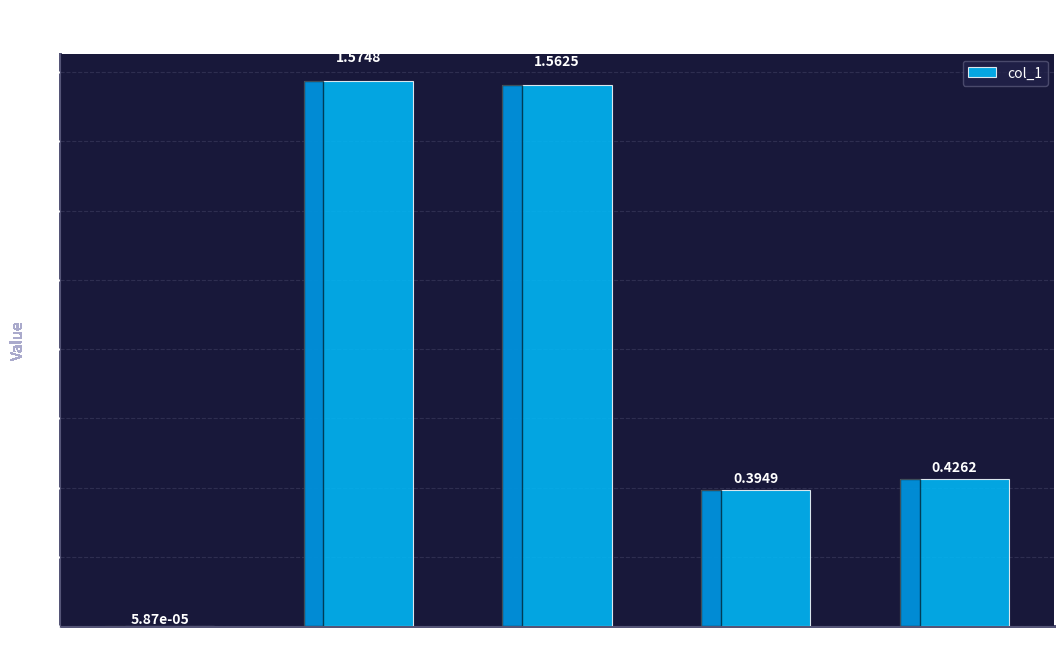

What is the change in value from SMAPE to Inference Time?

-1.1